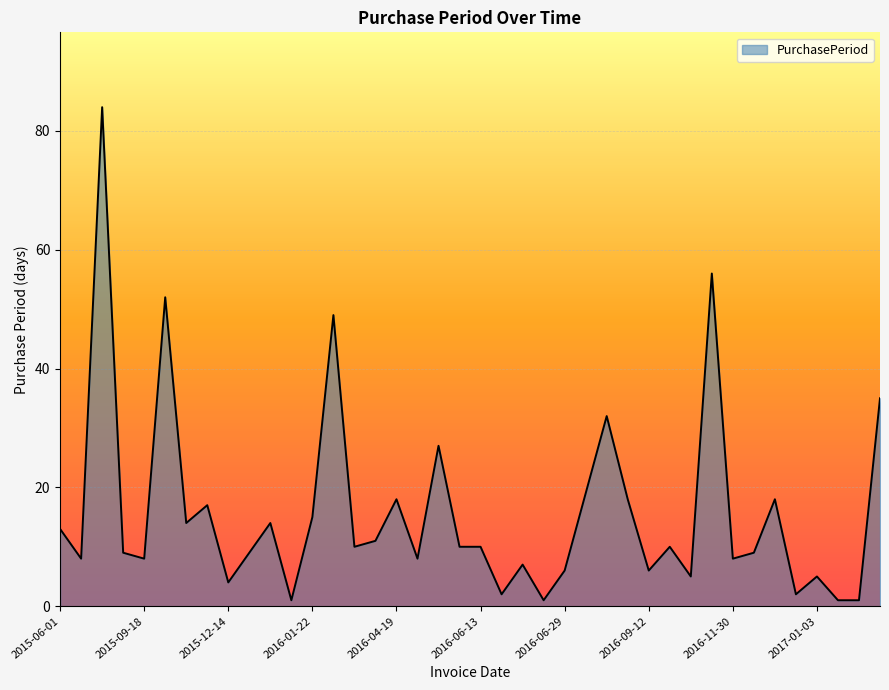

What is the difference between the maximum and minimum values?

83